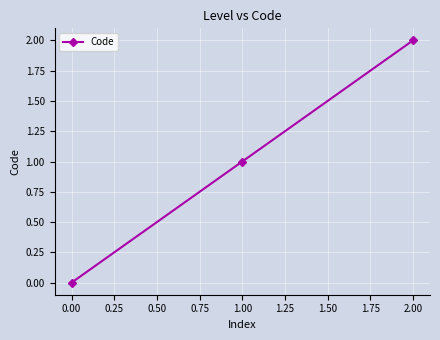

What is the value of the 3rd point from the left?

2